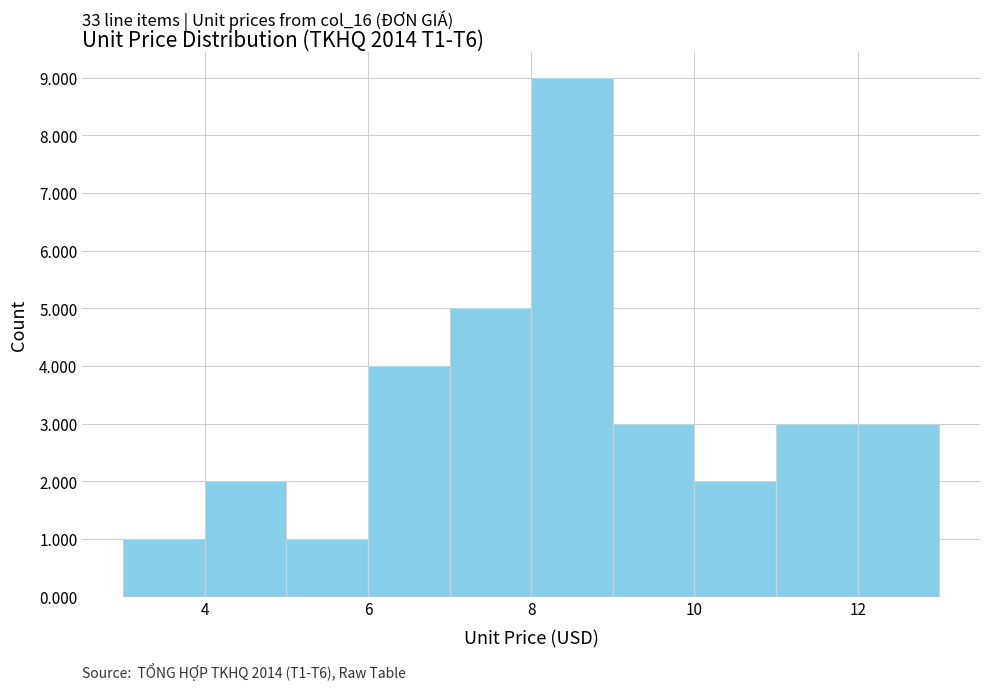

Which range on the x-axis has the tallest bar?

8 to 9